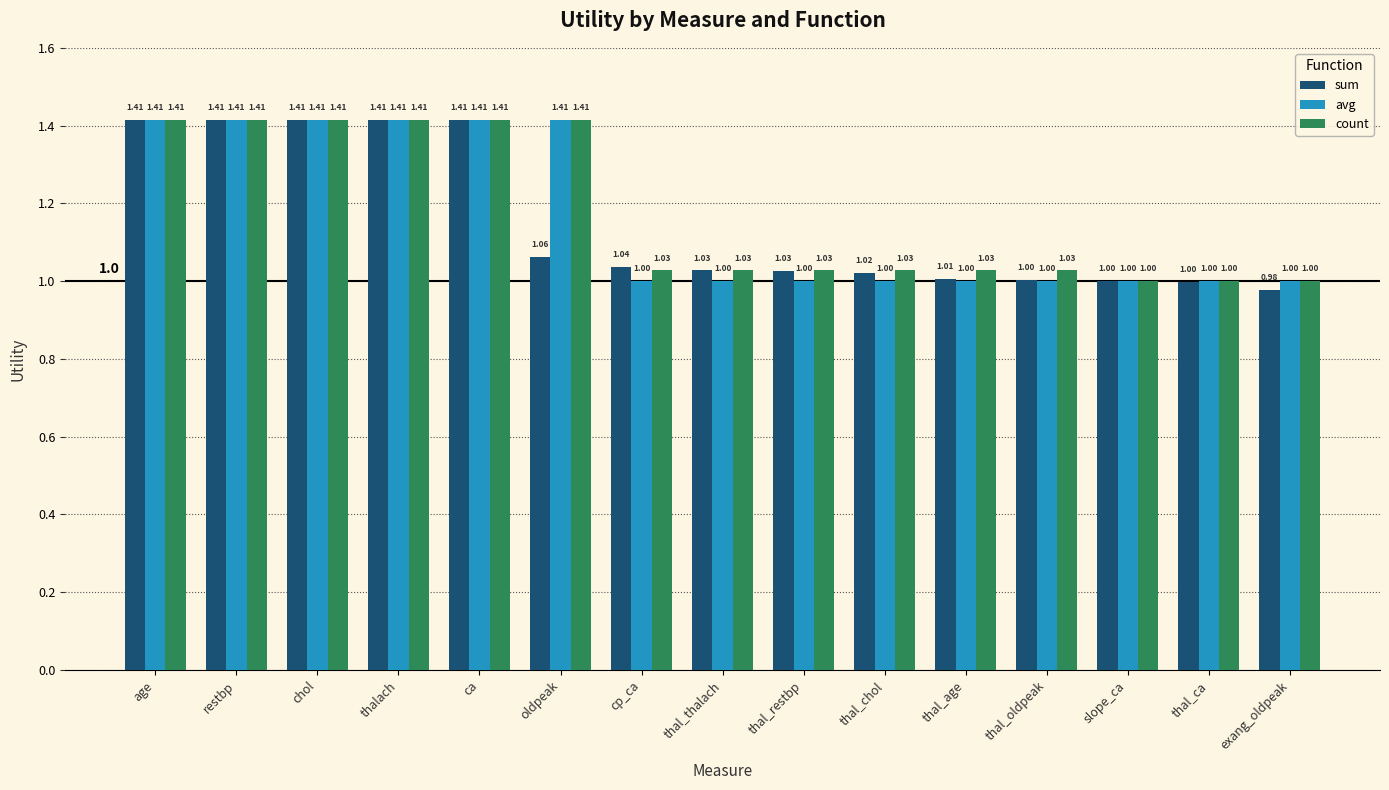

How many categories are shown in the chart?

15